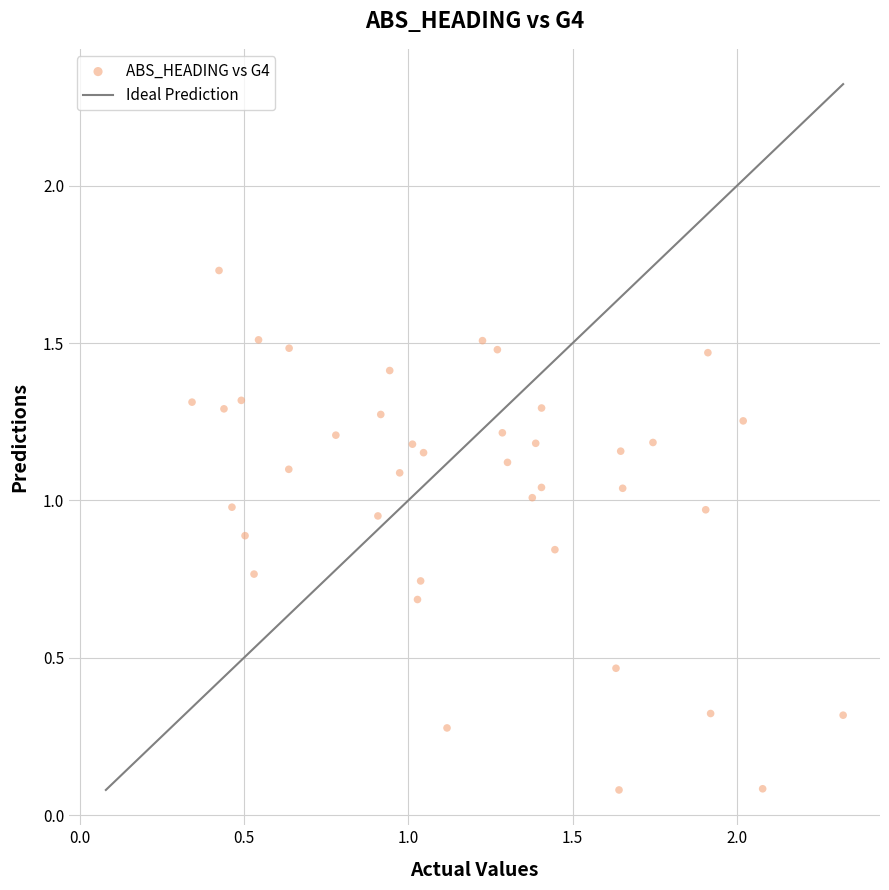

What is the range of X values (max minus min)?

2.0